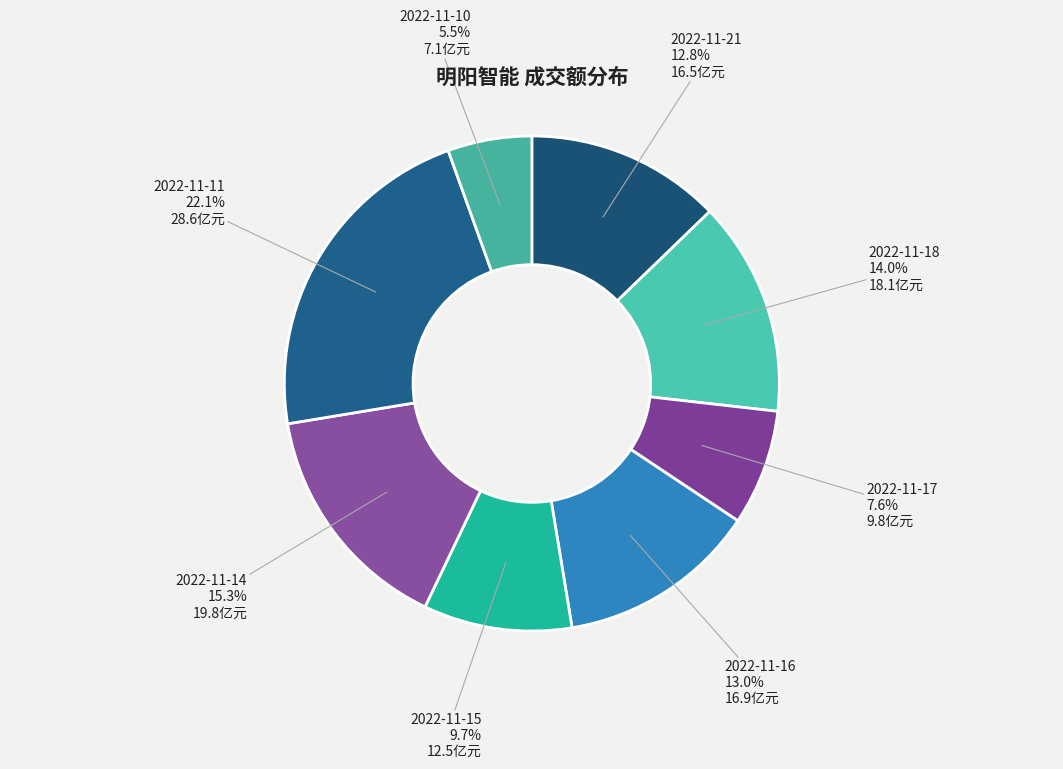

What percentage is NOT represented by 2022-11-17?

92.4%